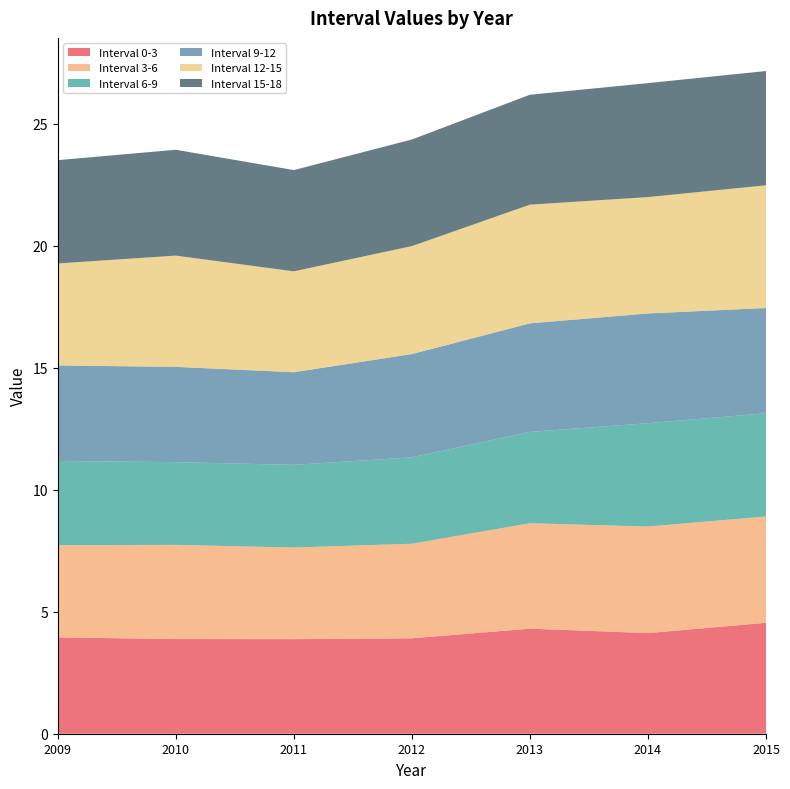

Reading left to right, extract all data points from this chart.

Interval 0-3: 3.9	3.9	3.9	3.9	4.3	4.1	4.5
Interval 3-6: 3.8	3.9	3.8	3.9	4.3	4.4	4.4
Interval 6-9: 3.4	3.4	3.4	3.5	3.7	4.2	4.2
Interval 9-12: 3.9	3.9	3.8	4.2	4.4	4.5	4.3
Interval 12-15: 4.2	4.6	4.1	4.4	4.9	4.8	5.0
Interval 15-18: 4.2	4.3	4.1	4.4	4.5	4.7	4.7